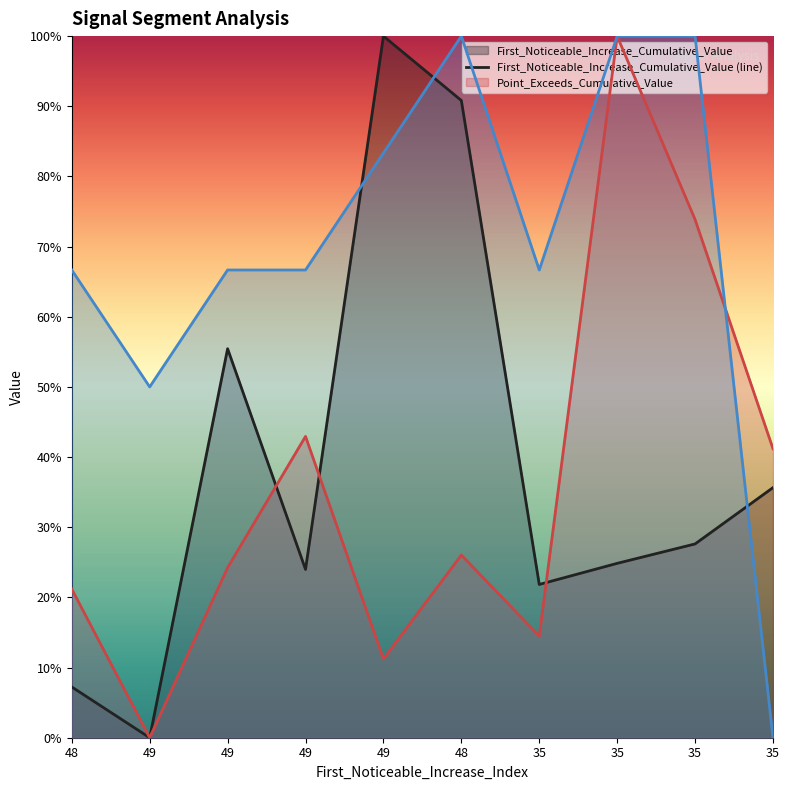

How many intersections are there between Pulse_Width and First_Noticeable_Increase_Cumulative_Value?

3